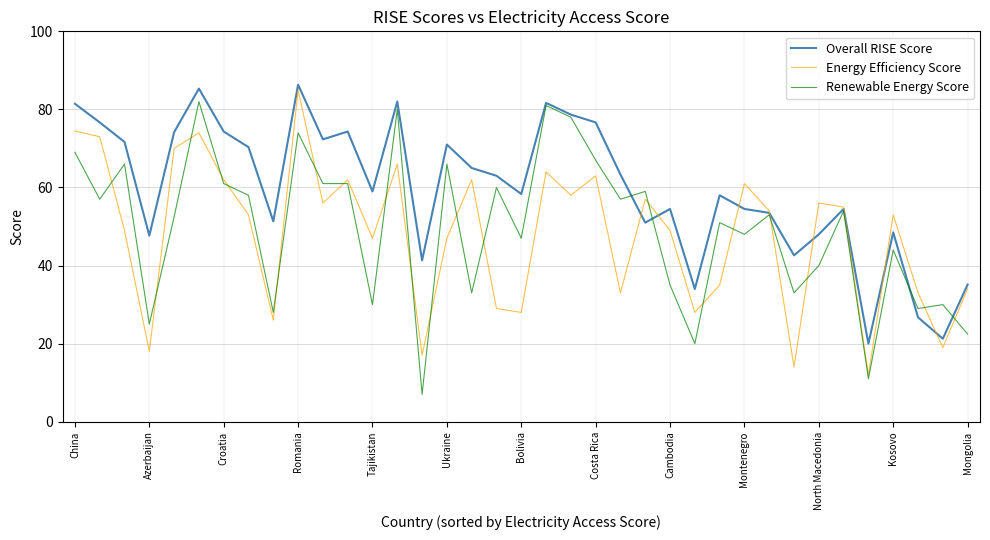

Which series has the largest total across all categories?

Overall RISE Score